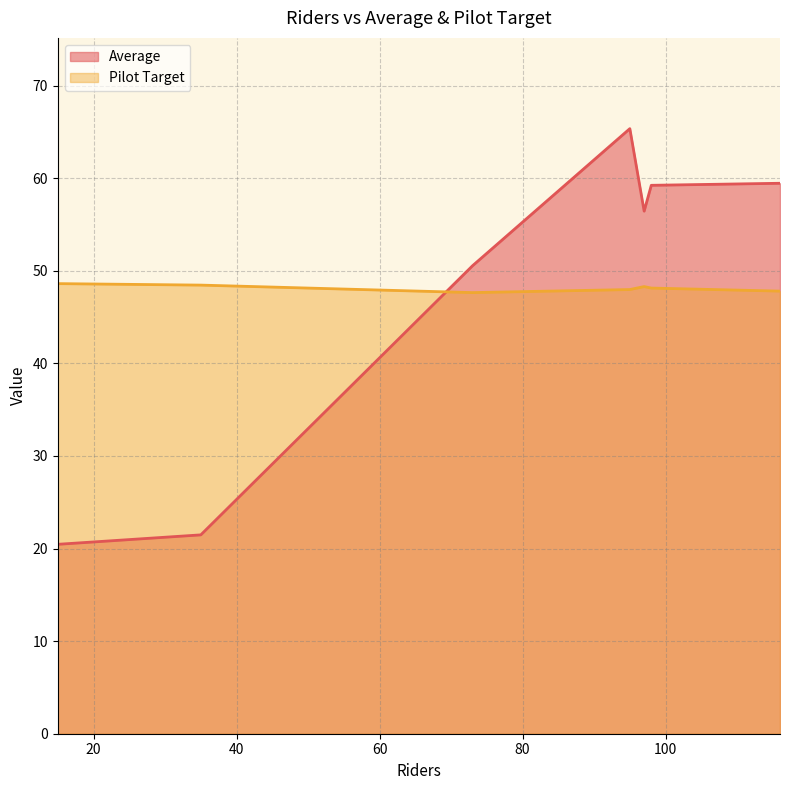

True or false: Average has more than 0 points higher than both neighbors.

True